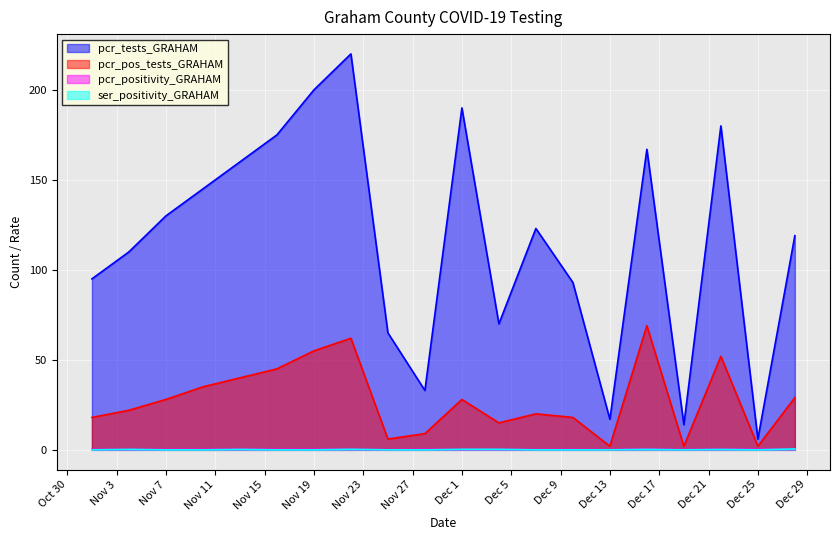

How many lines are shown in the chart?

4